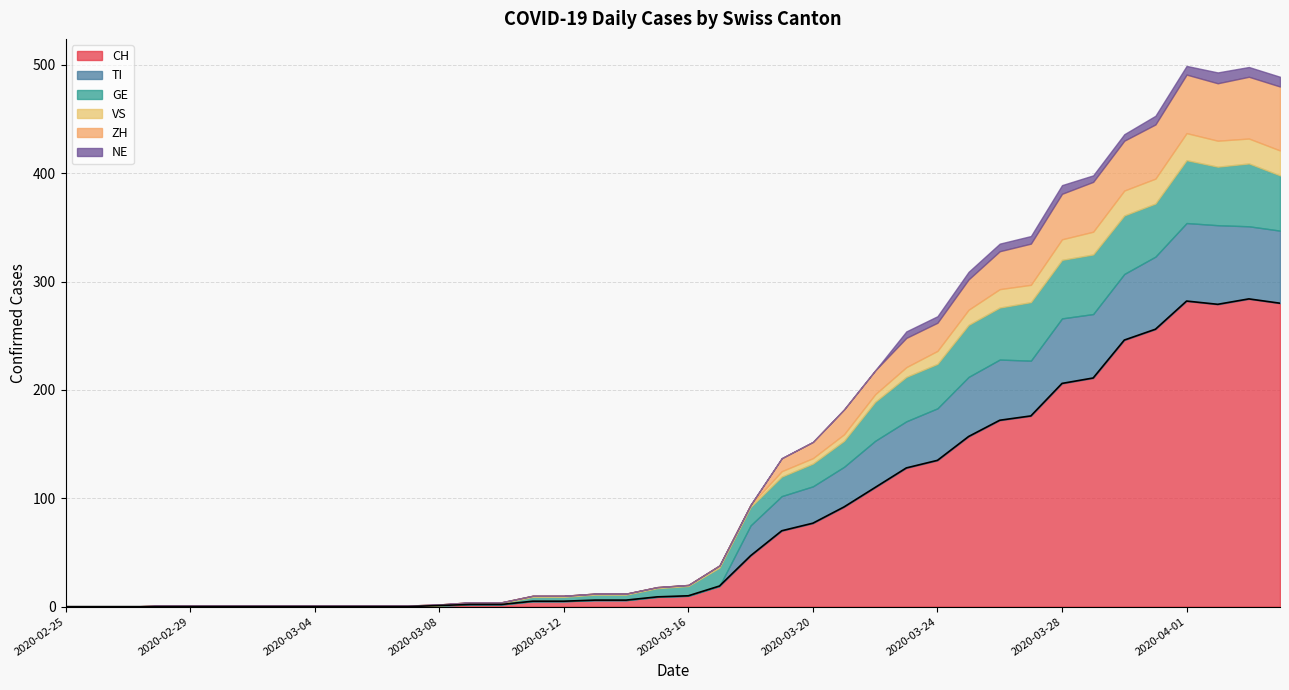

The value at 10 is 159. True or false?

False